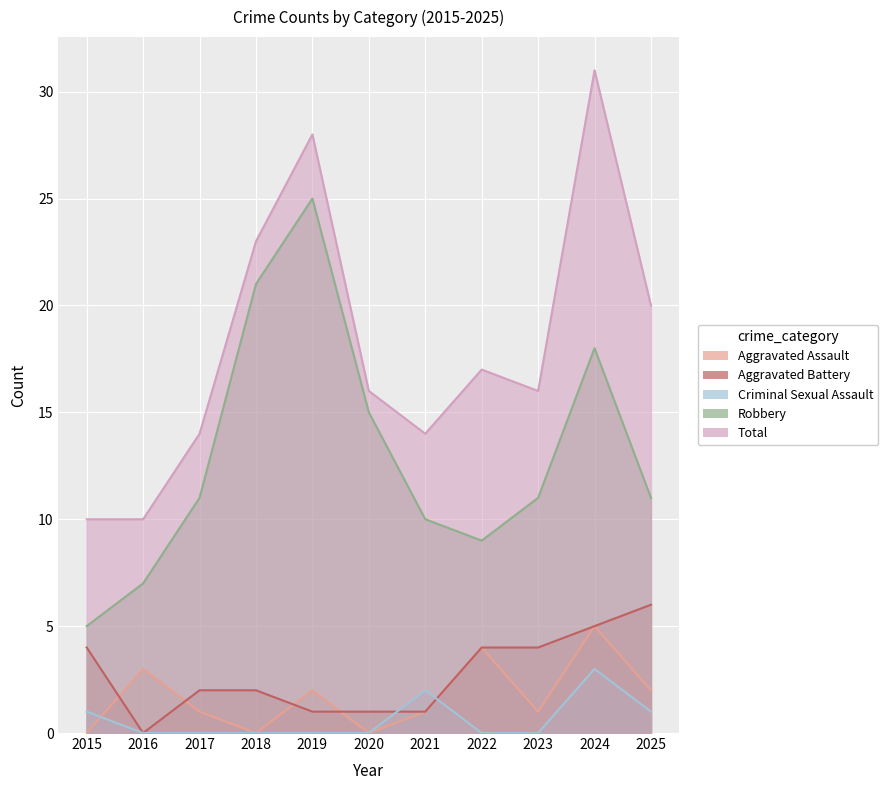

Is the value of Aggravated Battery at 2023 greater than the value of Criminal Sexual Assault at 2018?

Yes